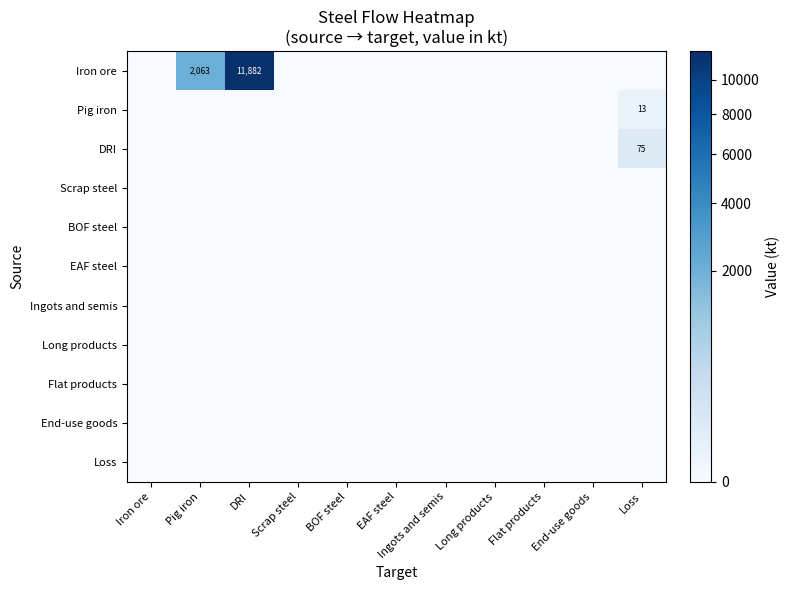

How many series are shown in this chart?

11